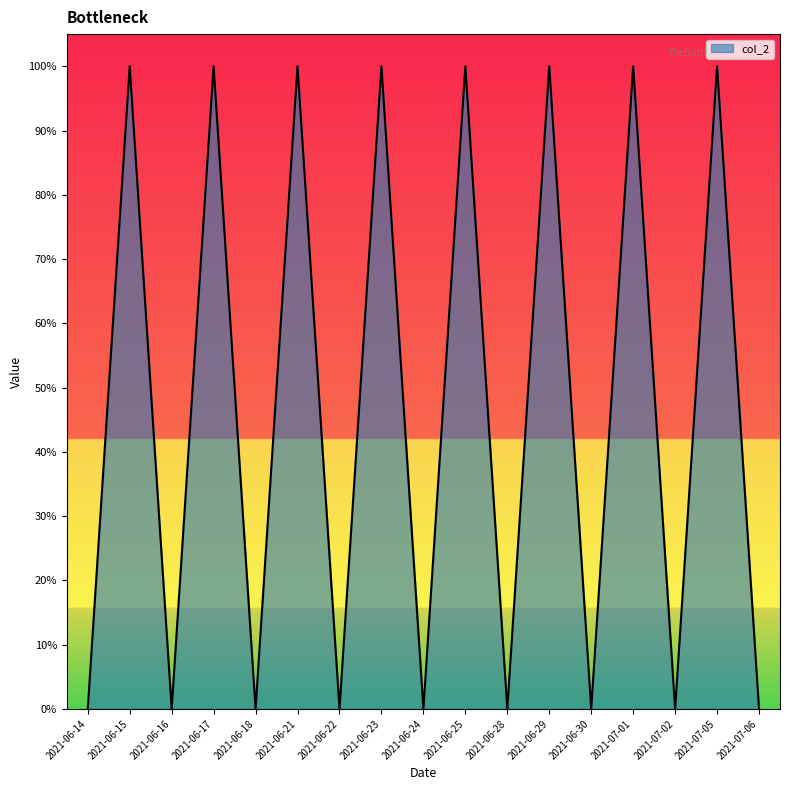

Where is the data nearest to the value 0?

2021-06-14